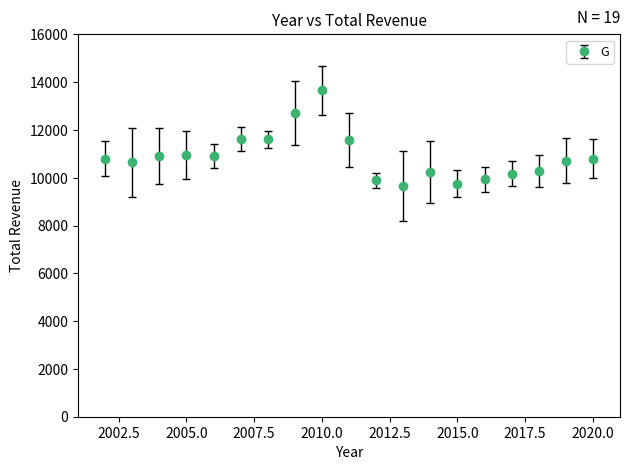

True or false: there are more than 2 points higher than both neighbors.

True